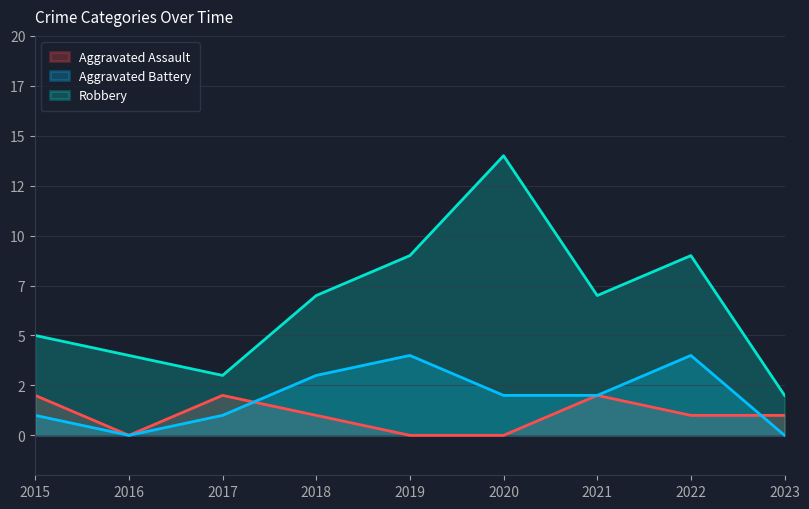

Reading left to right, what are all the values shown in this chart?

Aggravated Assault: 2015=2	2016=0	2017=2	2018=1	2019=0	2020=0	2021=2	2022=1	2023=1
Aggravated Battery: 2015=1	2016=0	2017=1	2018=3	2019=4	2020=2	2021=2	2022=4	2023=0
Robbery: 2015=5	2016=4	2017=3	2018=7	2019=9	2020=14	2021=7	2022=9	2023=2